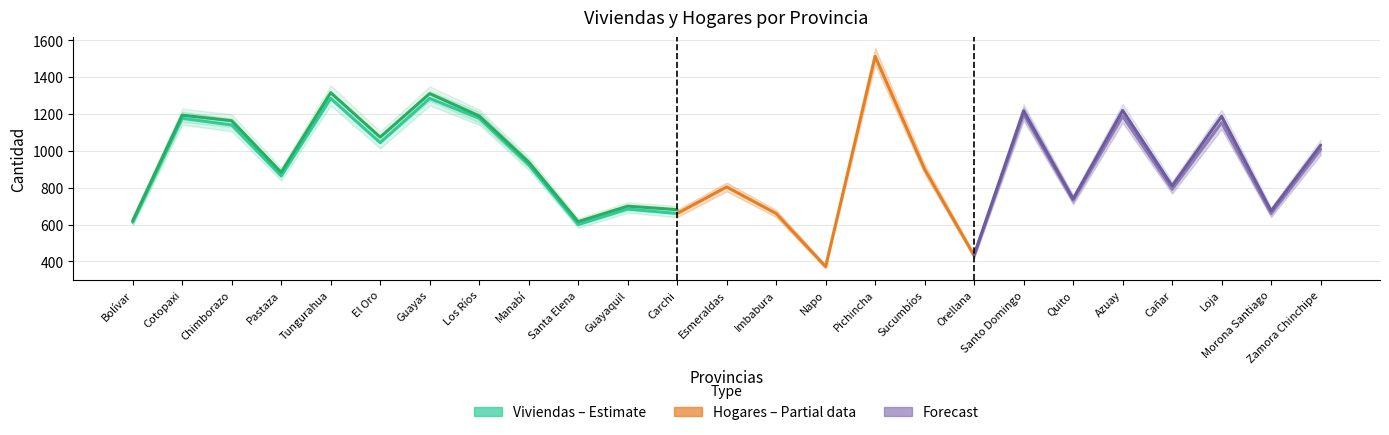

Which label corresponds to the smallest value in the chart?

Napo